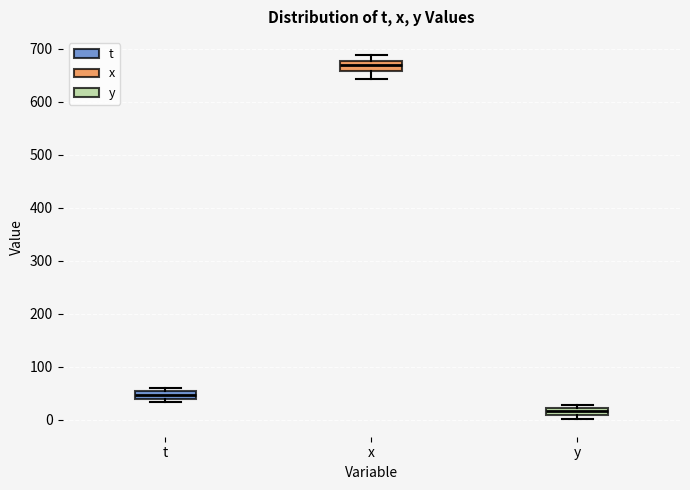

Which box's median line is the highest?

x